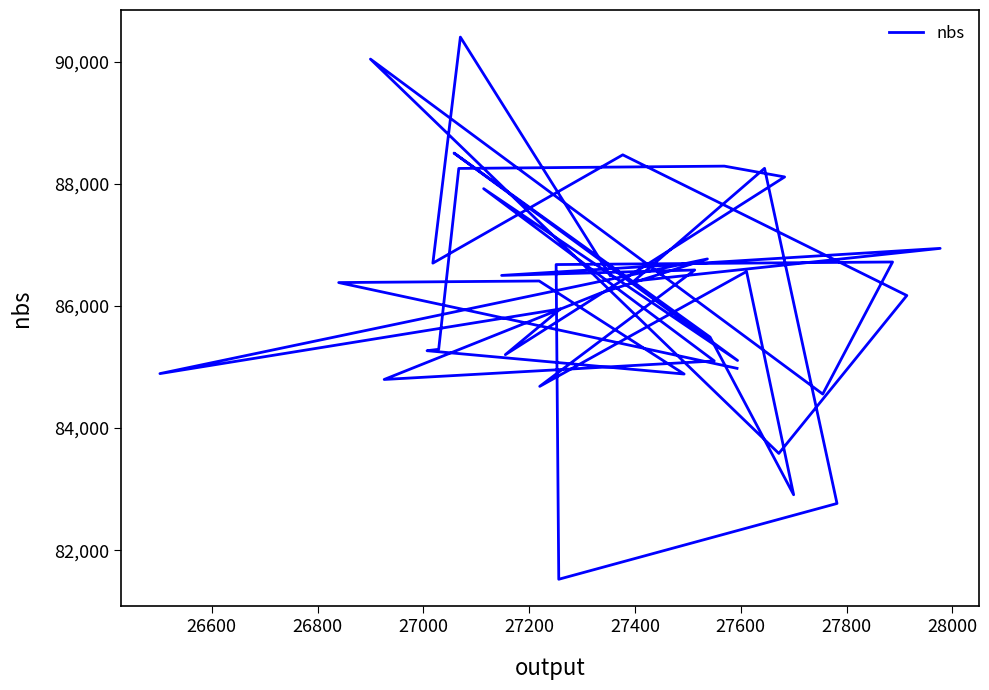

What is the label of the 39th point from the right?

26600